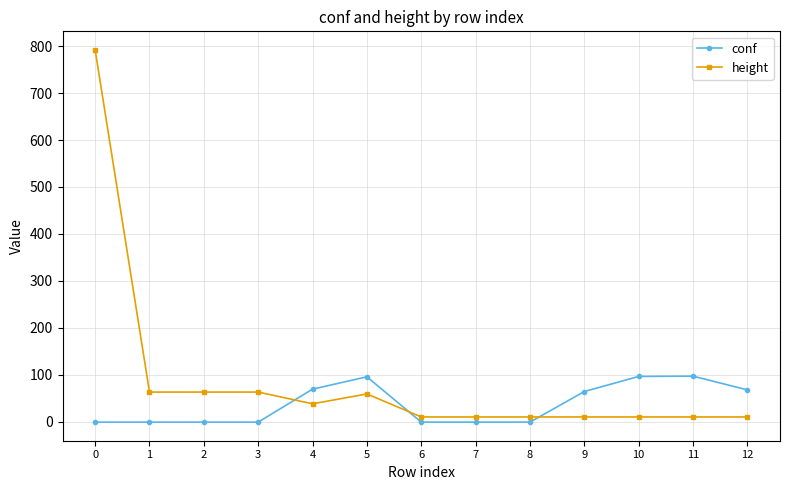

List the series in order of their peak value, lowest first.

conf, height